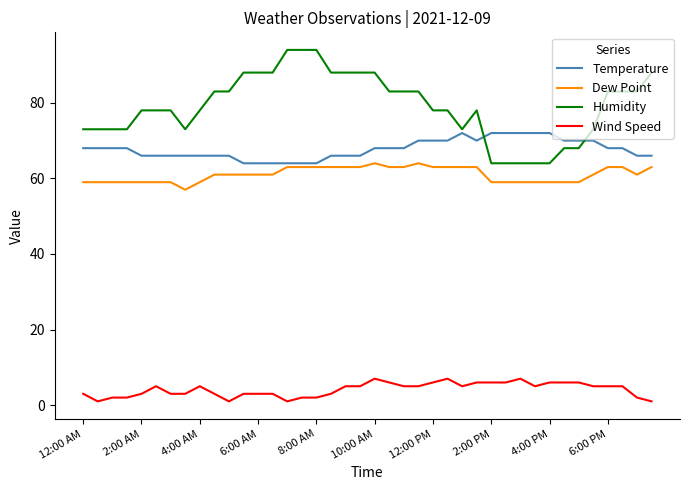

How many series are shown in this chart?

4